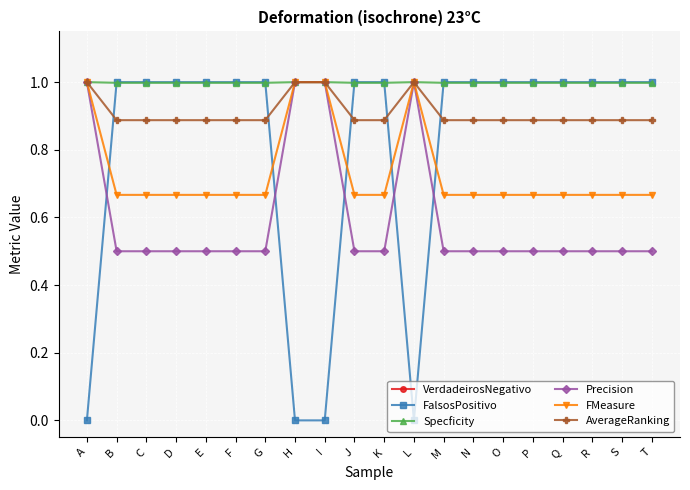

Which series has the largest total across all categories?

VerdadeirosNegativo